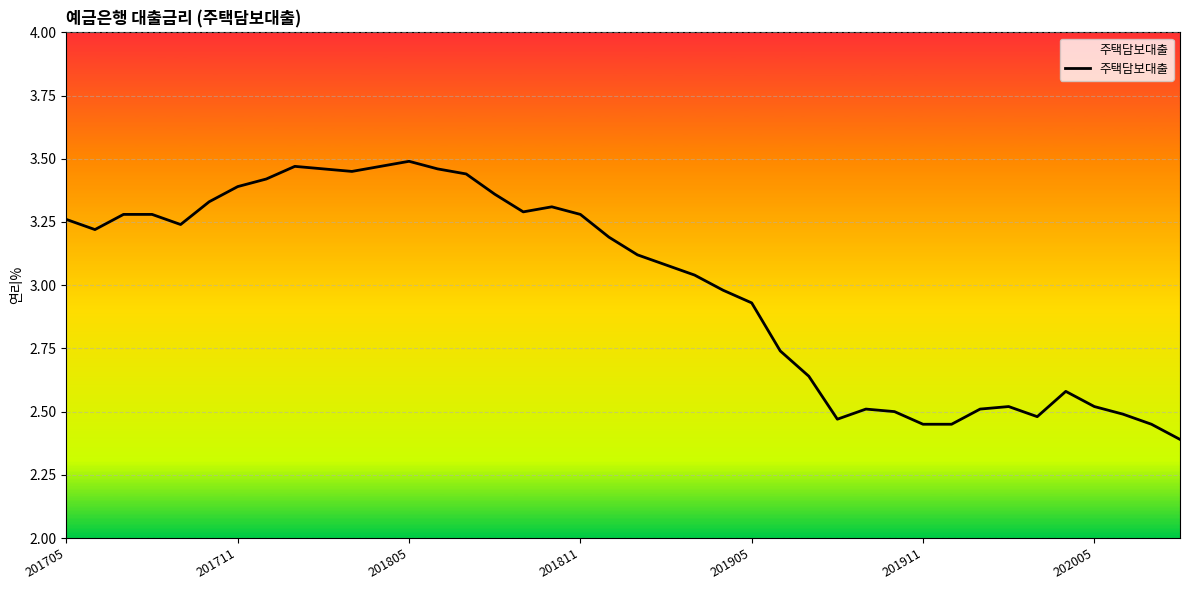

Where is the data nearest to the value 2?

39